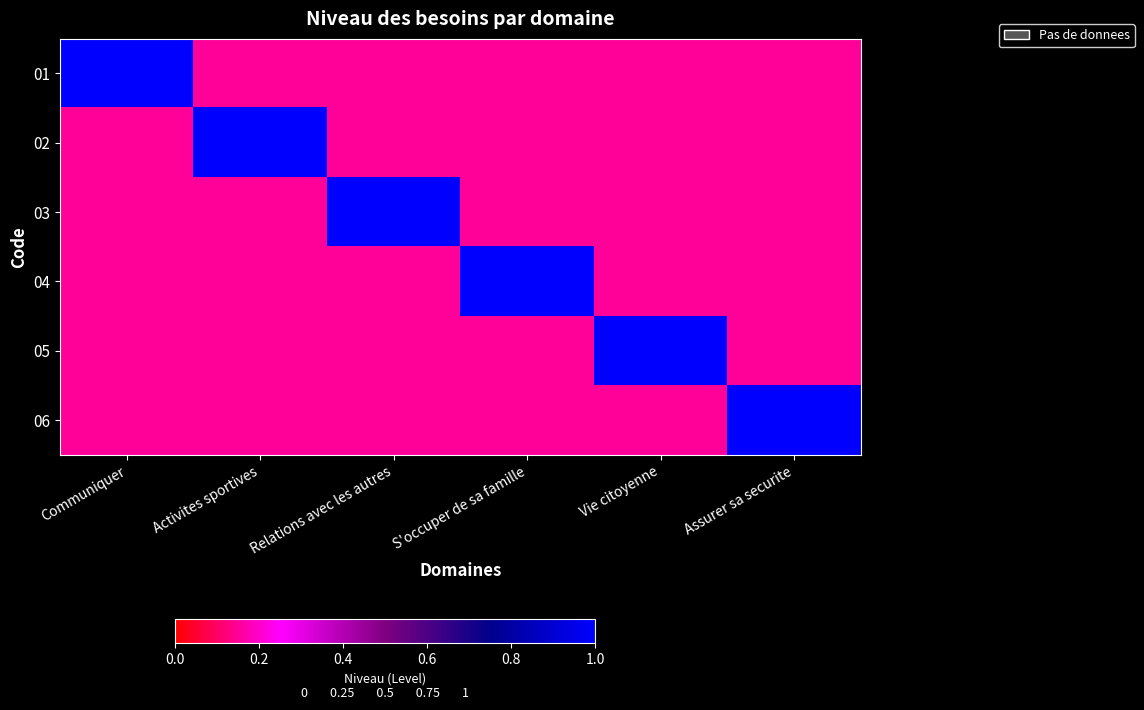

Reading left to right, extract all data points from this chart.

01: Communiquer=1.0	Activites sportives=0.1	Relations avec les autres=0.1	S'occuper de sa famille=0.1	Vie citoyenne=0.1	Assurer sa securite=0.1
02: Communiquer=0.1	Activites sportives=1.0	Relations avec les autres=0.1	S'occuper de sa famille=0.1	Vie citoyenne=0.1	Assurer sa securite=0.1
03: Communiquer=0.1	Activites sportives=0.1	Relations avec les autres=1.0	S'occuper de sa famille=0.1	Vie citoyenne=0.1	Assurer sa securite=0.1
04: Communiquer=0.1	Activites sportives=0.1	Relations avec les autres=0.1	S'occuper de sa famille=1.0	Vie citoyenne=0.1	Assurer sa securite=0.1
05: Communiquer=0.1	Activites sportives=0.1	Relations avec les autres=0.1	S'occuper de sa famille=0.1	Vie citoyenne=1.0	Assurer sa securite=0.1
06: Communiquer=0.1	Activites sportives=0.1	Relations avec les autres=0.1	S'occuper de sa famille=0.1	Vie citoyenne=0.1	Assurer sa securite=1.0